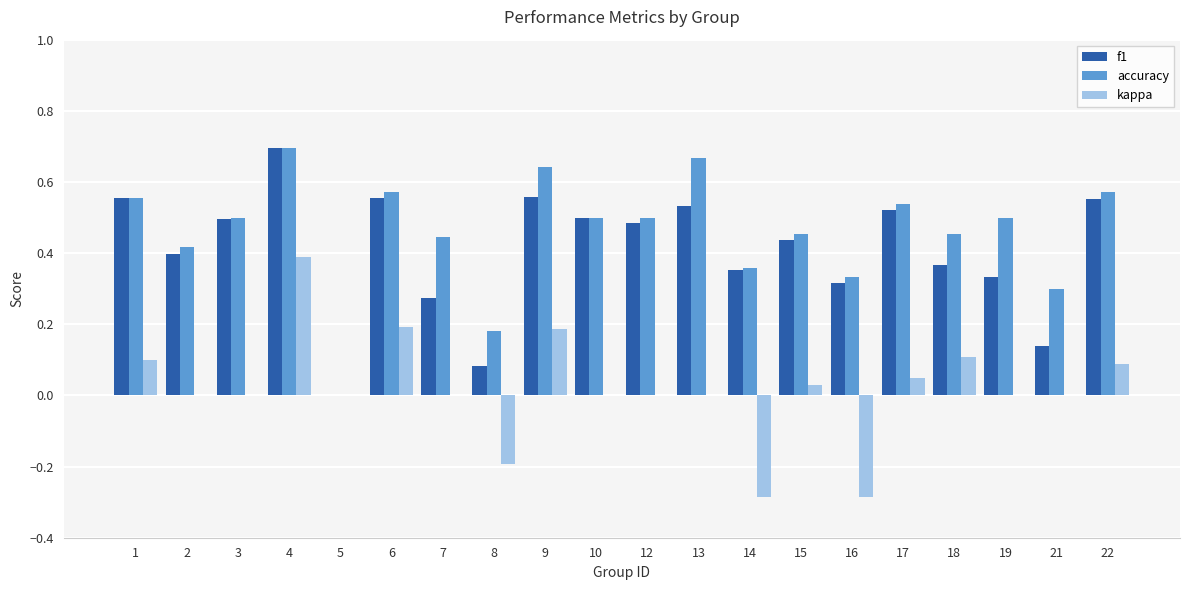

What is the sum of all f1 values?

8.1